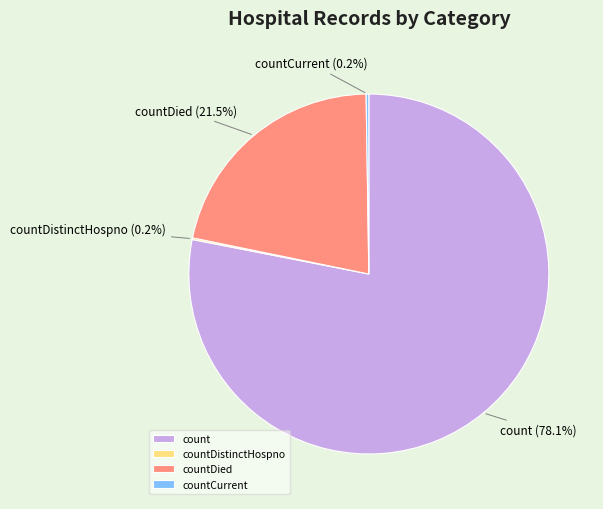

How much of the chart is everything except count?

21.9%